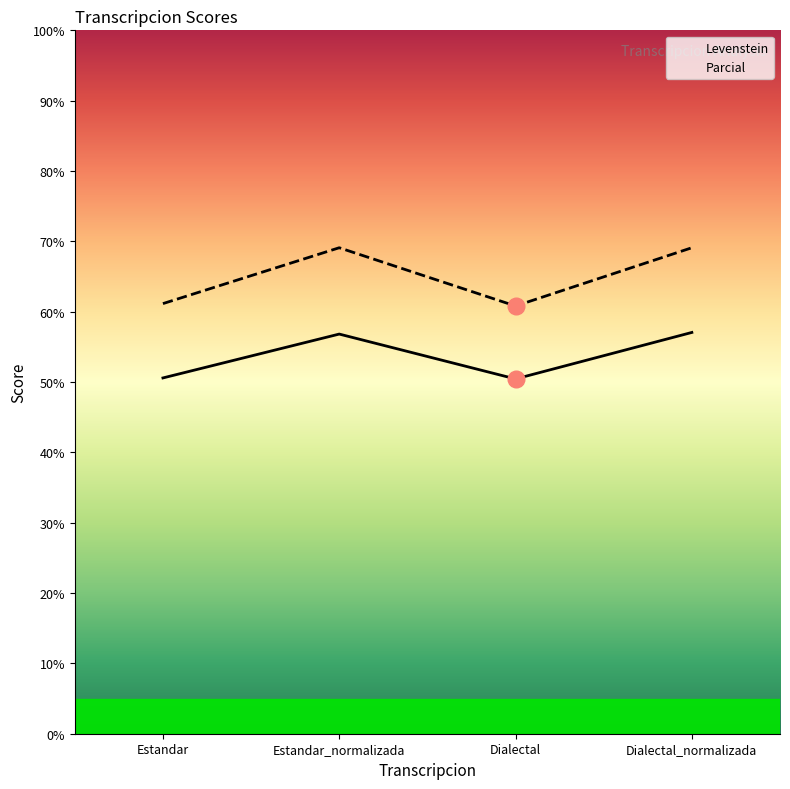

What is the label of the 2nd point from the left?

Estandar_normalizada